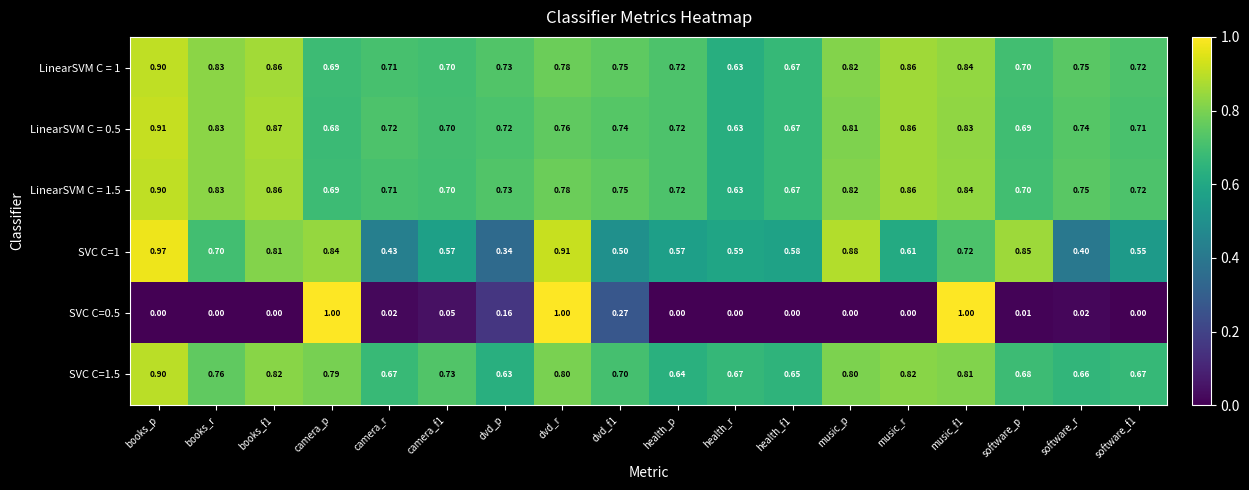

Which category has the highest value in the LinearSVM C = 1.5 series?

books_p